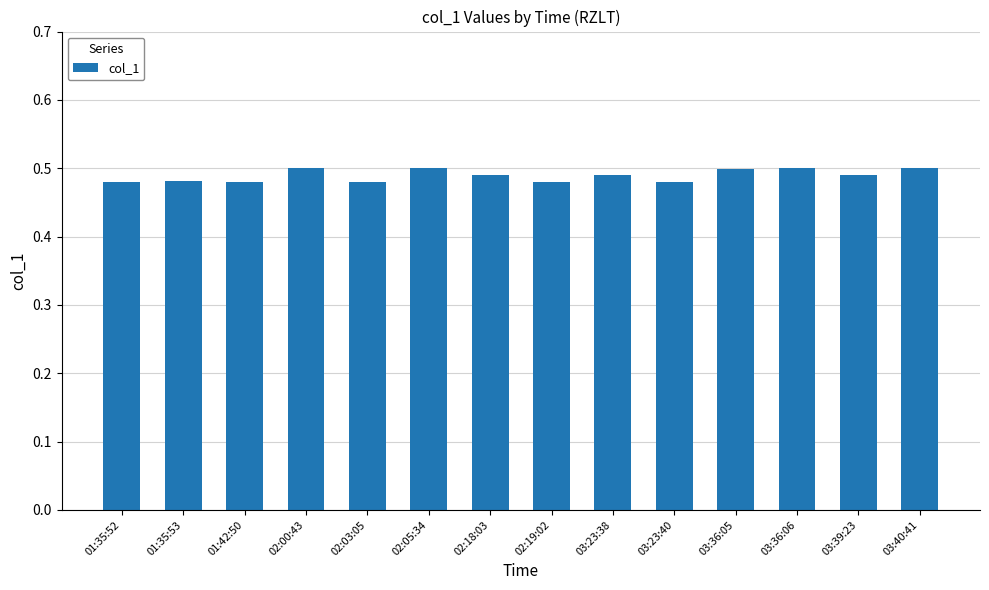

What is the sum of all values?

6.9